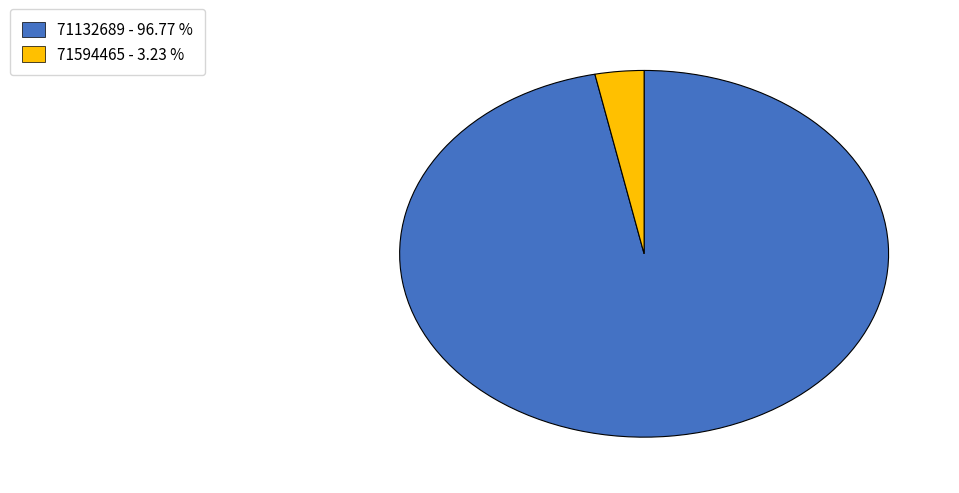

Is it true that 71132689 is 88% of the pie?

False